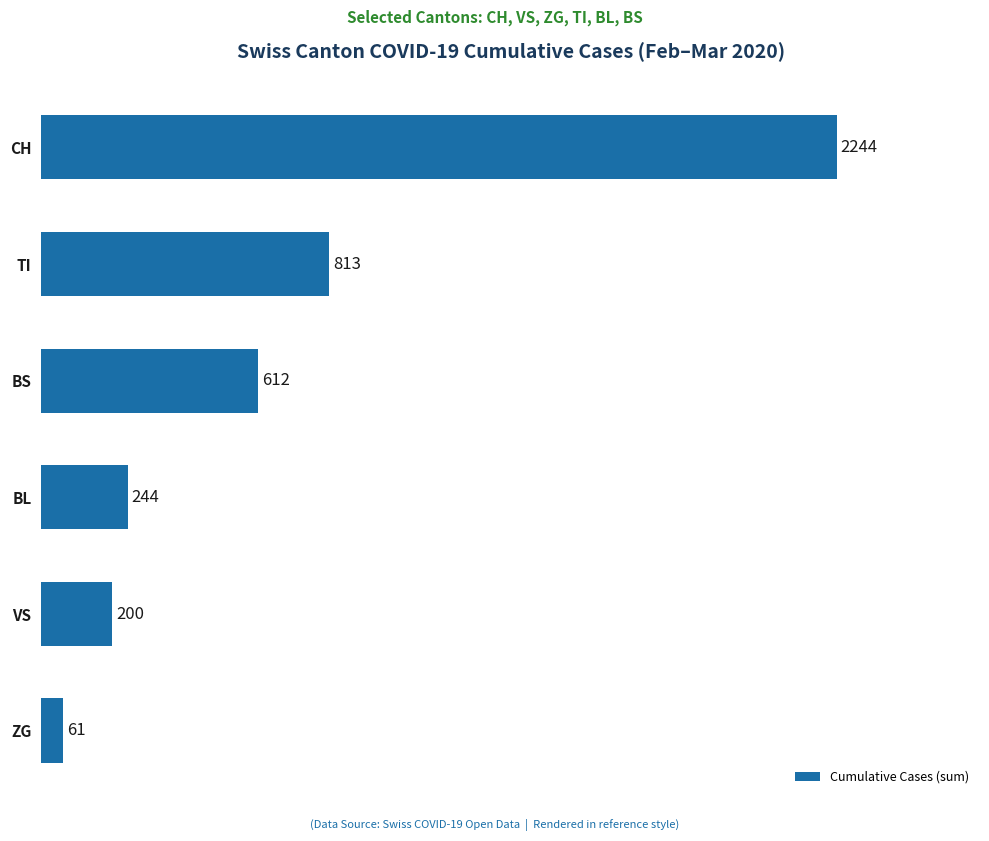

Between CH and BL, which is larger?

CH